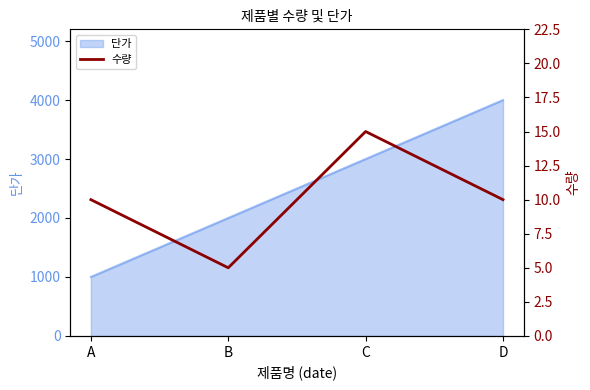

At which label does 단가 reach its peak?

D